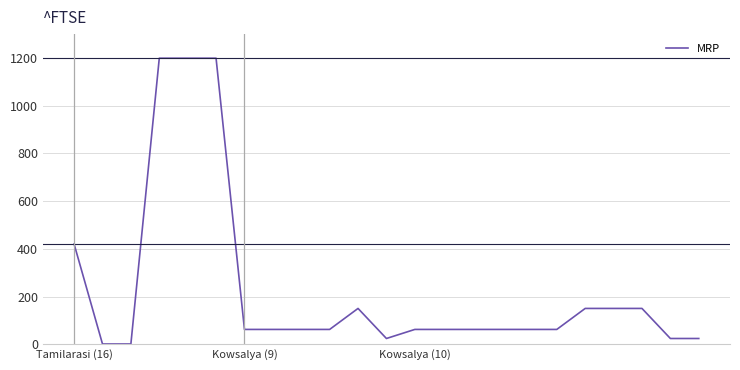

What is the maximum value shown in the chart?

1199